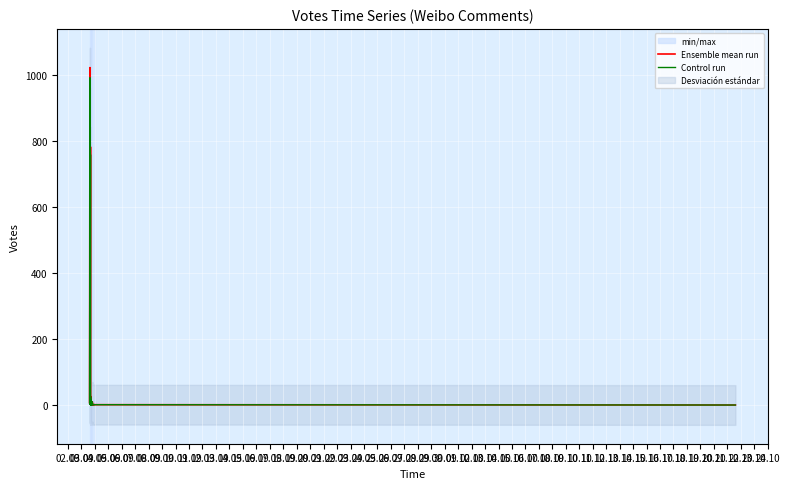

Is the value of Ensemble mean run at 26.09 greater than the value of Control run at 08.10?

Yes